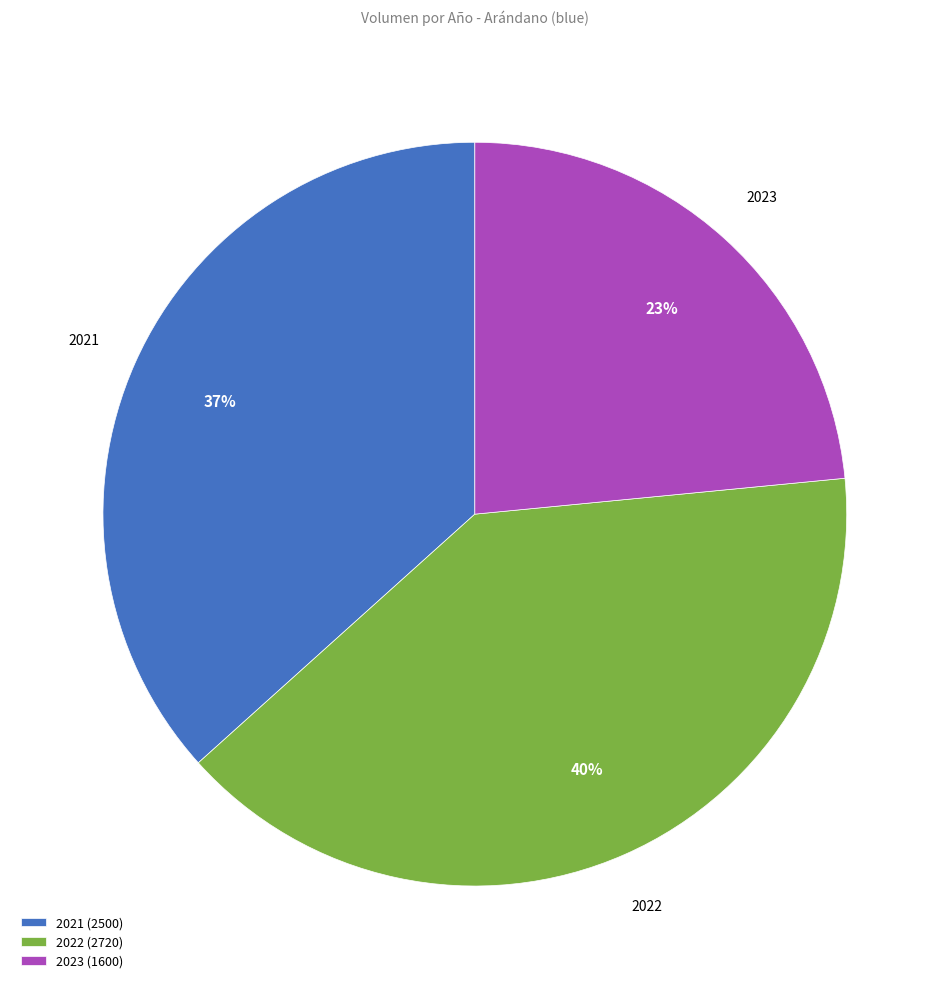

Which has a higher value, 2023 or 2022?

2022